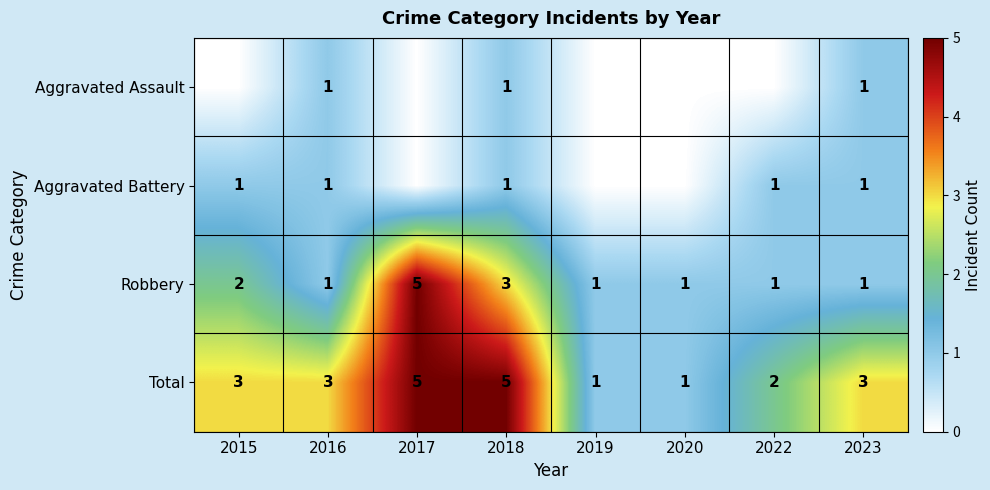

What is the highest value of the Robbery series?

5